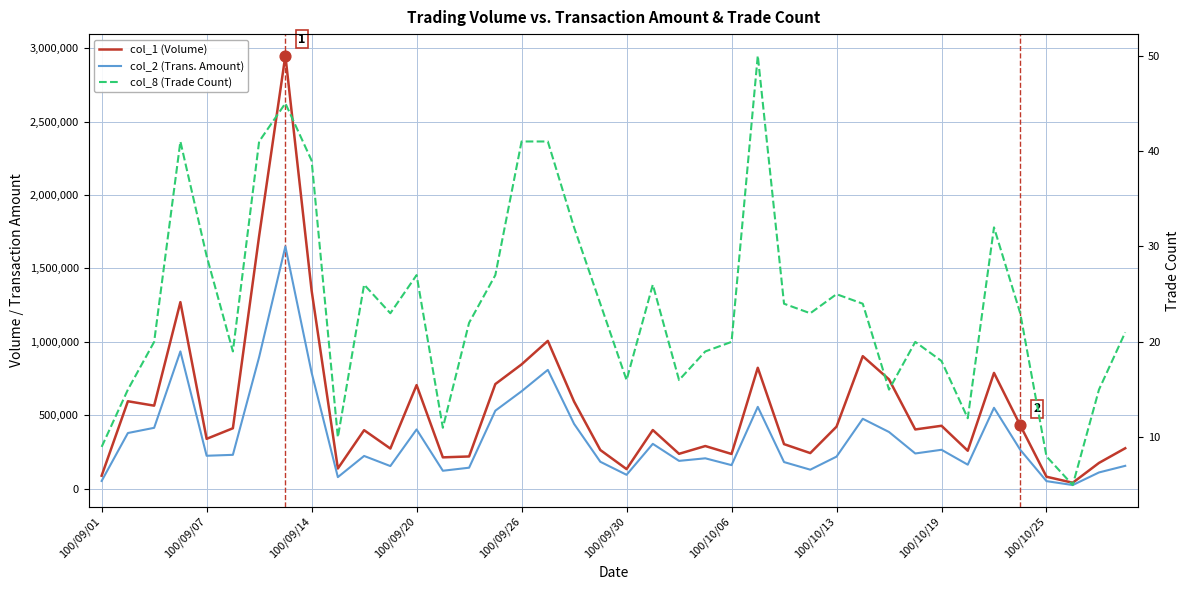

Which series reaches the minimum Y coordinate?

col_8 (Trade Count)